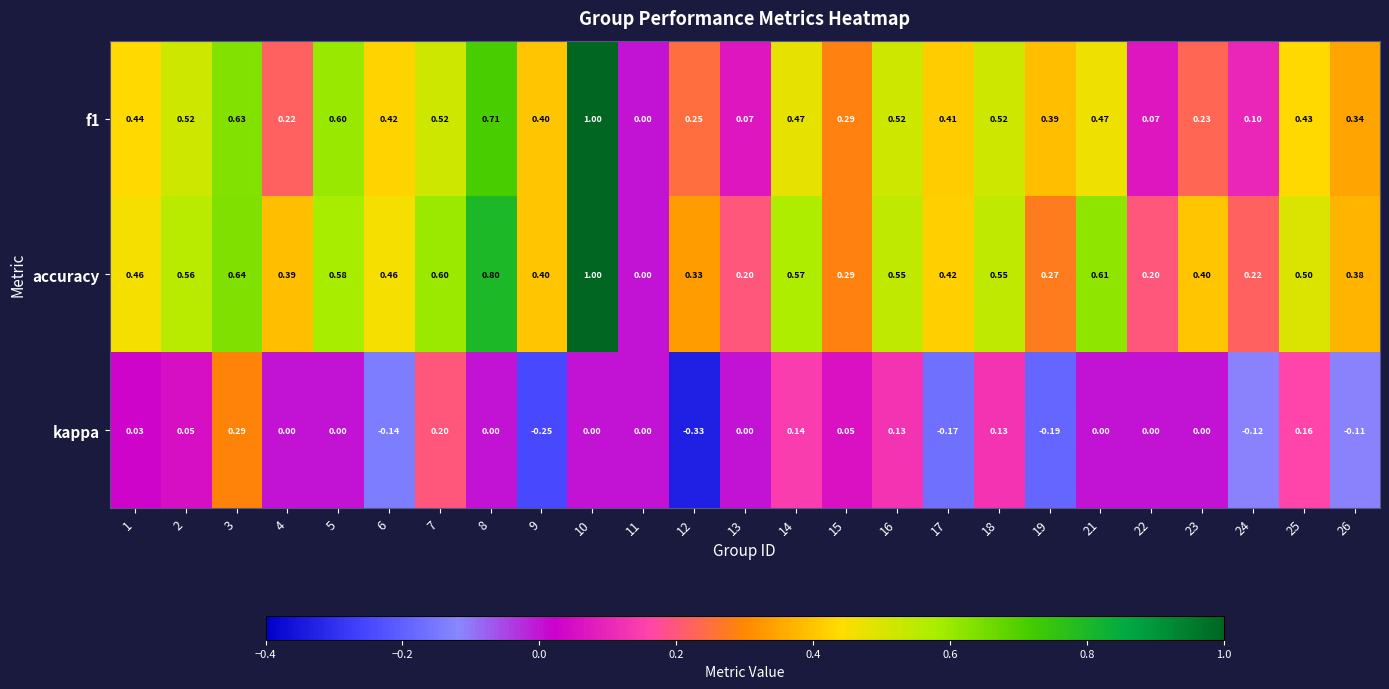

Is the value of accuracy at 18 greater than the value of f1 at 26?

Yes